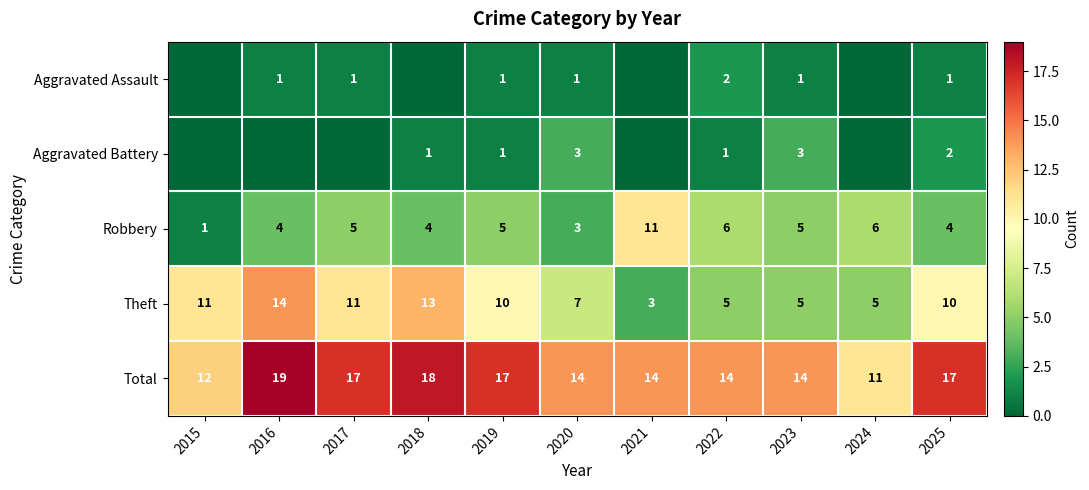

What is the minimum value for Total?

11